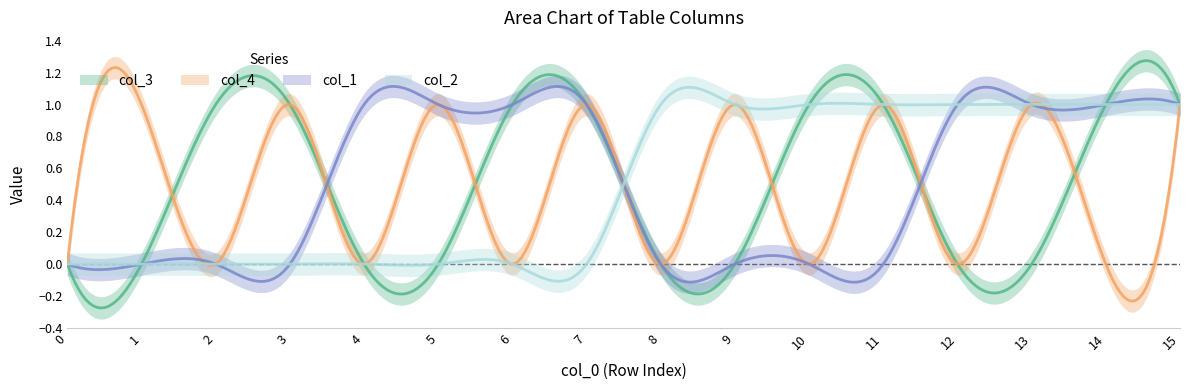

How many col_2 values are between 0 and 1?

16